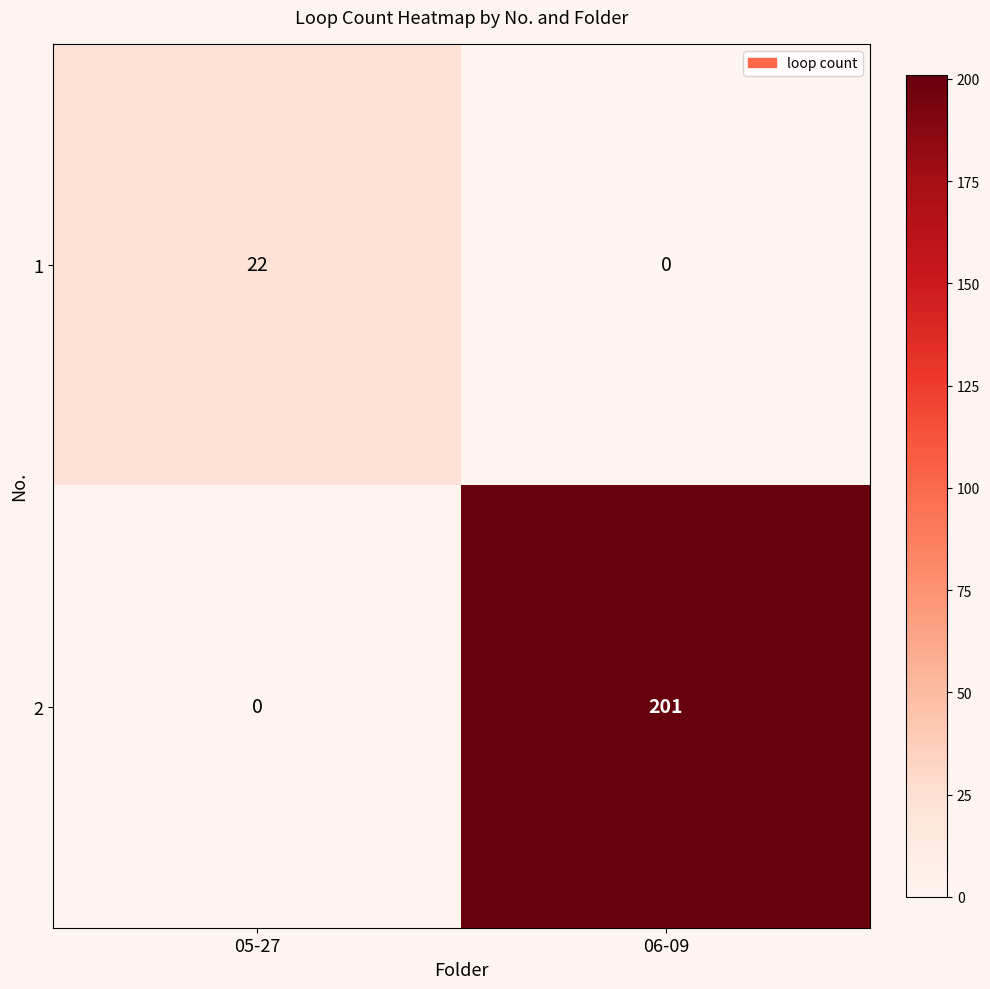

At which category is the sum across all series the highest?

06-09